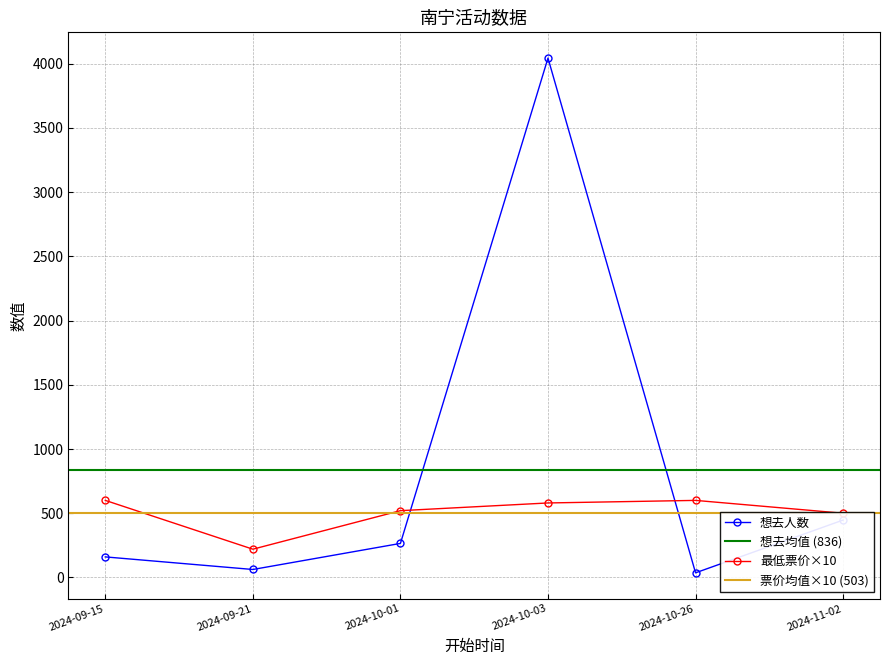

After their last crossing, which series has the higher values: 想去人数 or 最低票价?

最低票价